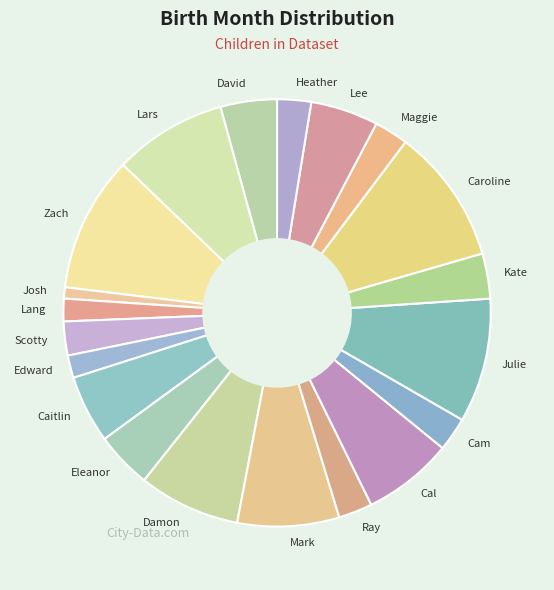

Is Cal the majority of the pie?

No